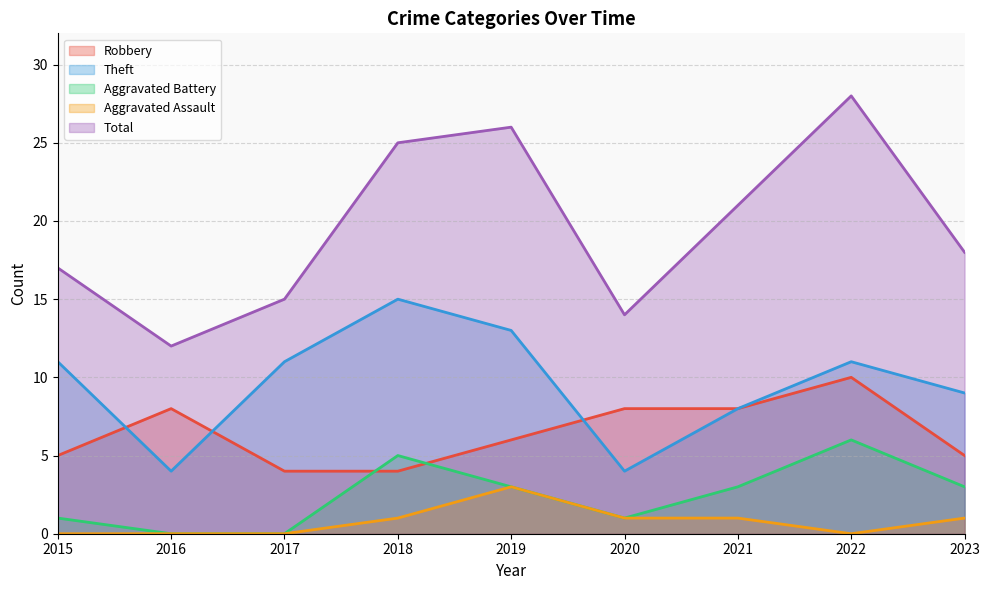

Count the number of categories in the chart.

9